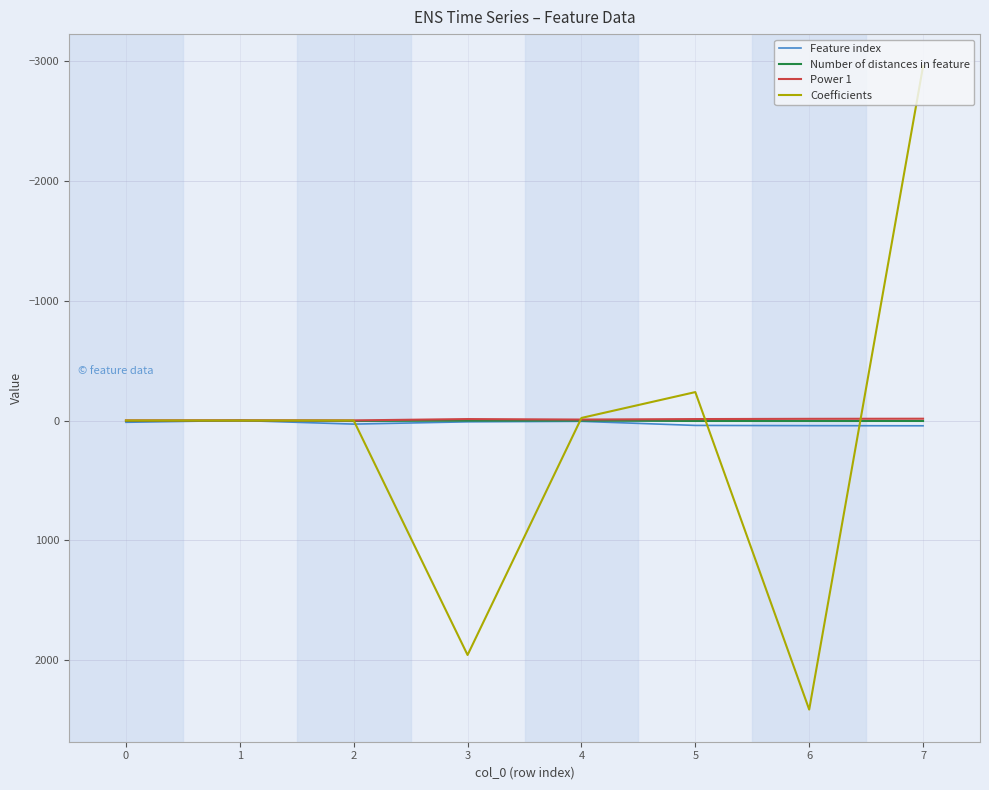

What is the smallest value displayed?

-2954.7